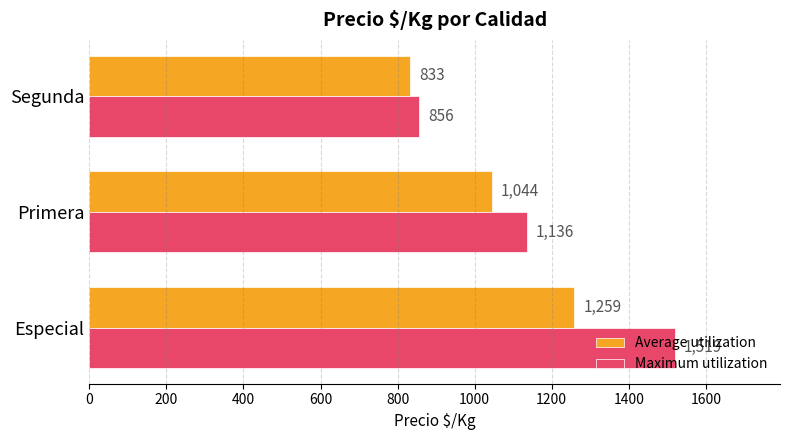

List the series in order of their overall mean, highest first.

Maximum utilization, Average utilization